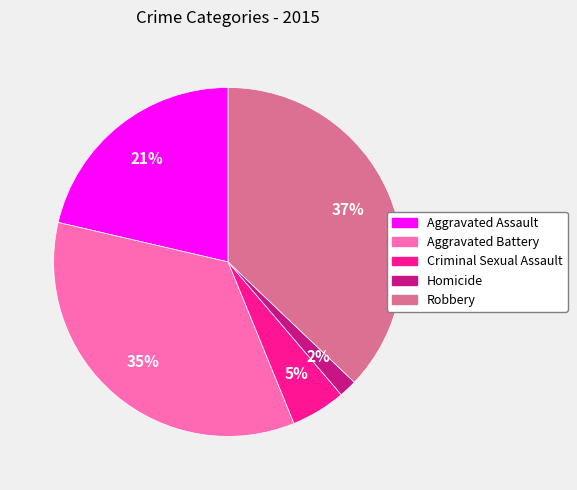

Which category has the smallest portion of the pie?

Homicide